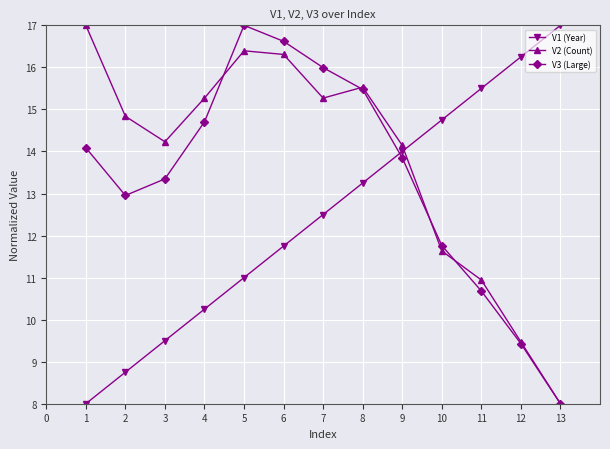

Rank the categories by V1 (Year) value from highest to lowest.

13, 12, 11, 10, 9, 8, 7, 6, 5, 4, 3, 2, 1